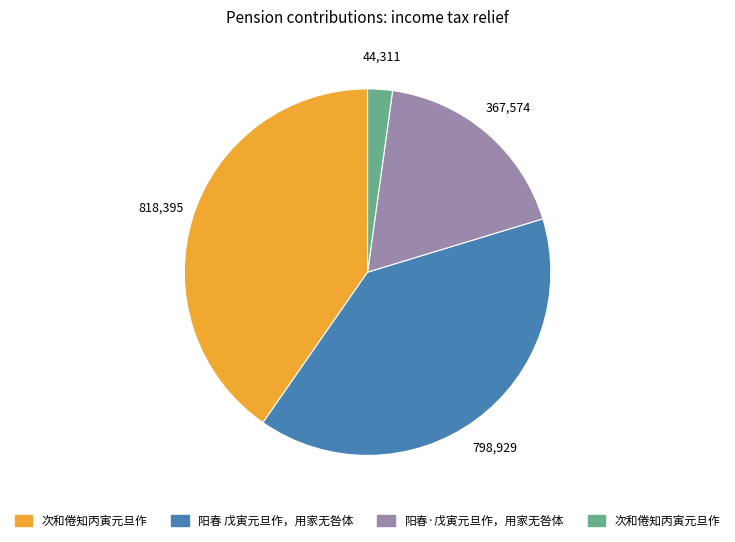

Is there a majority slice in this chart?

No